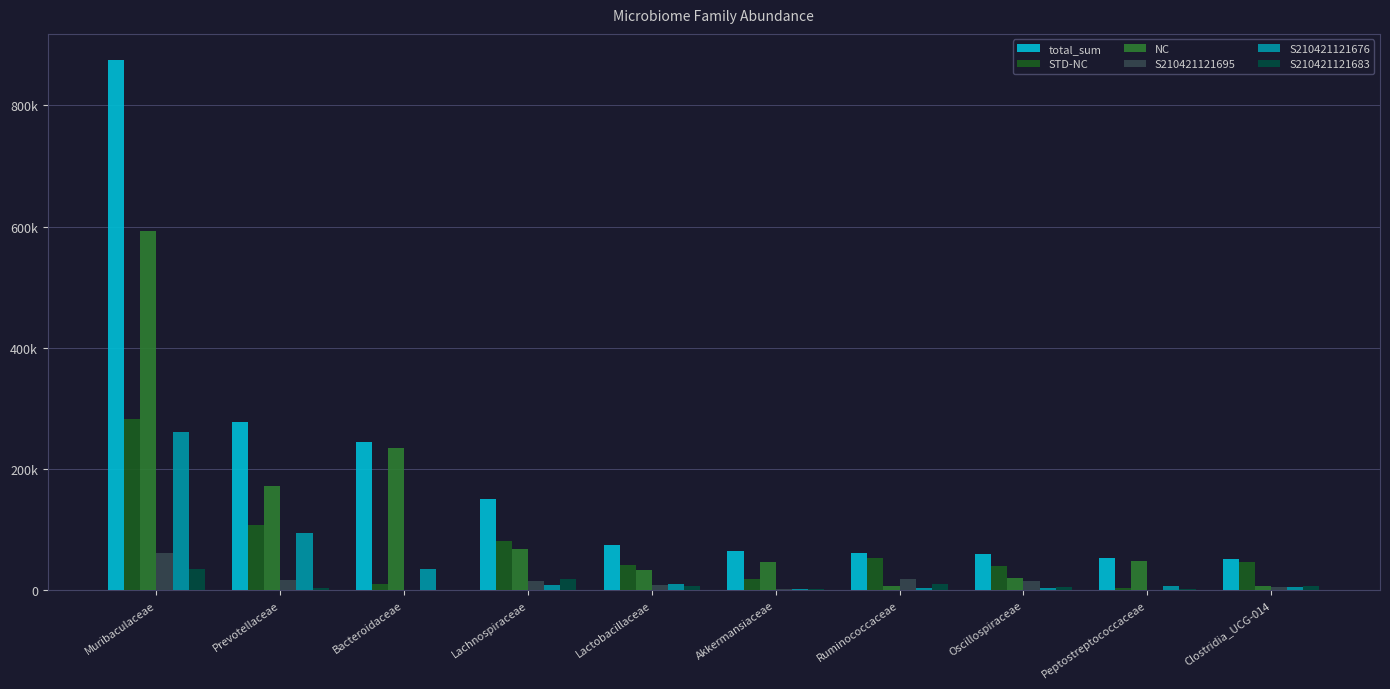

What is the value of the STD-NC bar at the 5th from the left?

40935